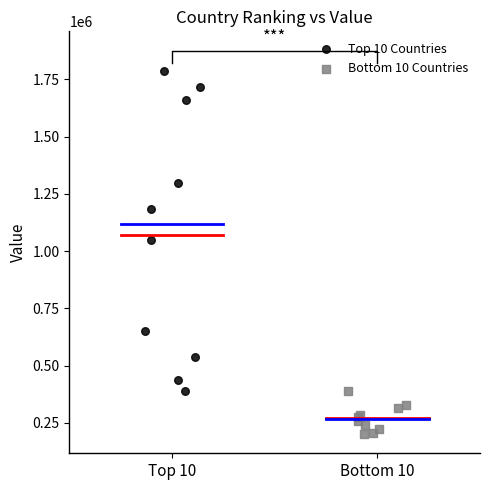

Which series contains the lowest Y value?

Bottom 10 Countries